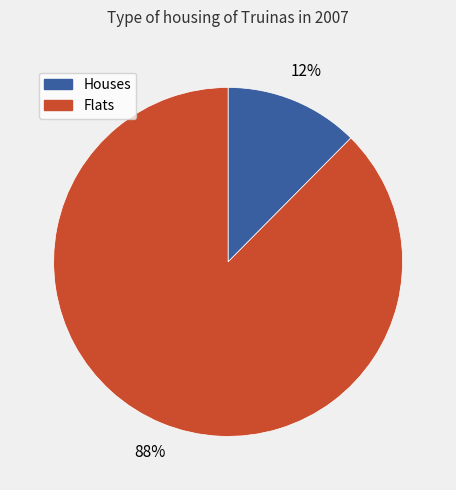

Count the number of slices in the pie.

2